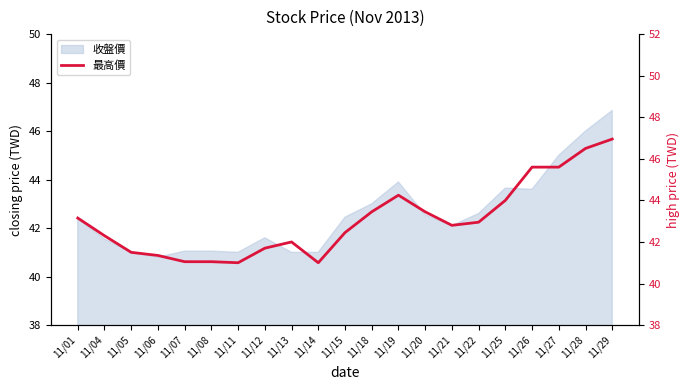

What is the maximum value shown in the chart?

47.0